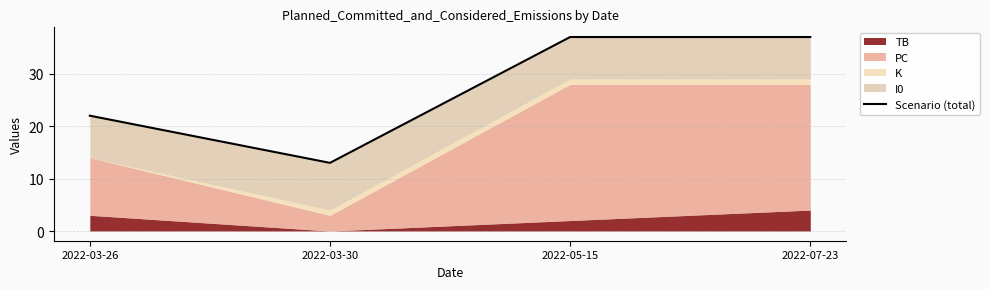

How many lines are shown in the chart?

1